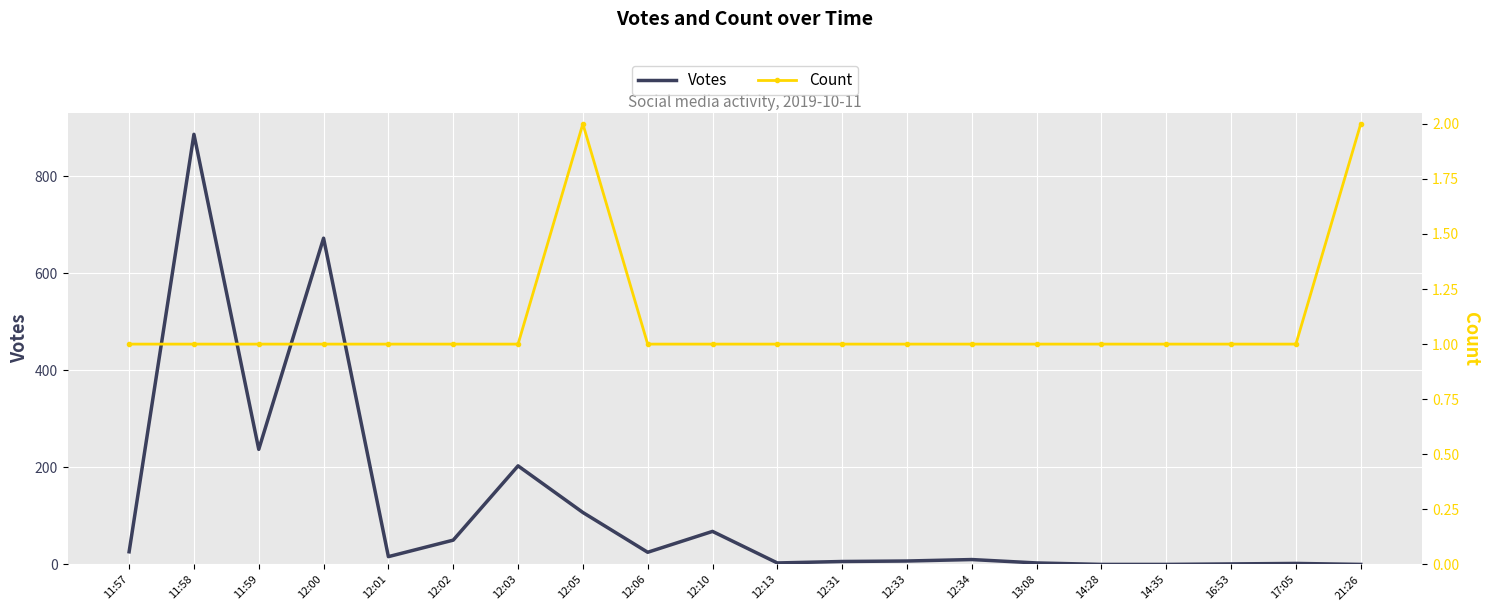

What is the label of the 9th point from the left?

12:06